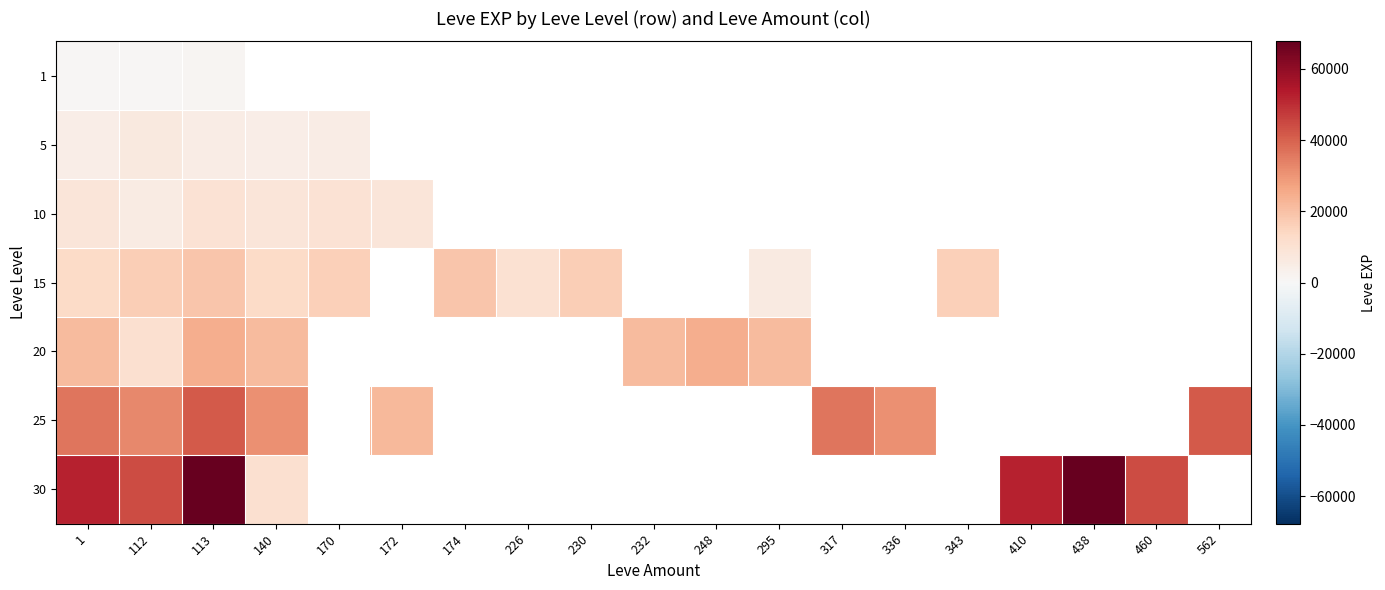

At how many categories does at least one series exceed 1818?

19